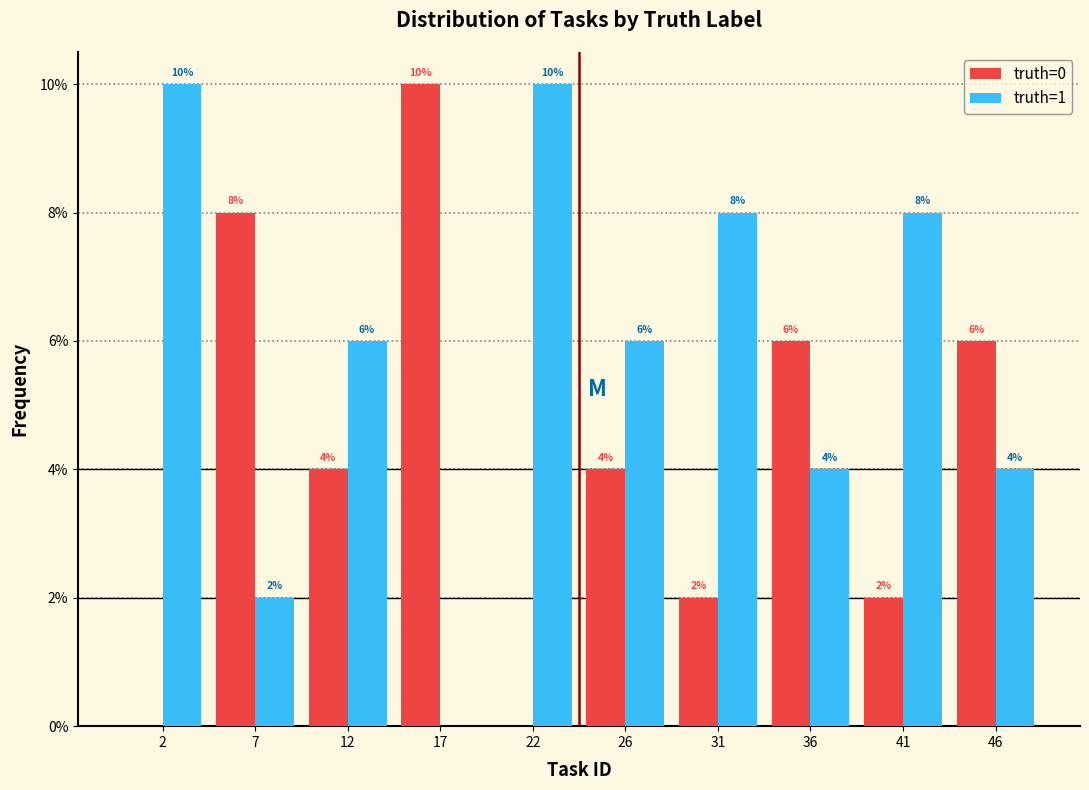

Reading right to left, what are all the values shown in this chart?

truth=0: 46=6	41=2	36=6	31=2	26=4	22=0	17=10	12=4	7=8	2=0
truth=1: 46=4	41=8	36=4	31=8	26=6	22=10	17=0	12=6	7=2	2=10